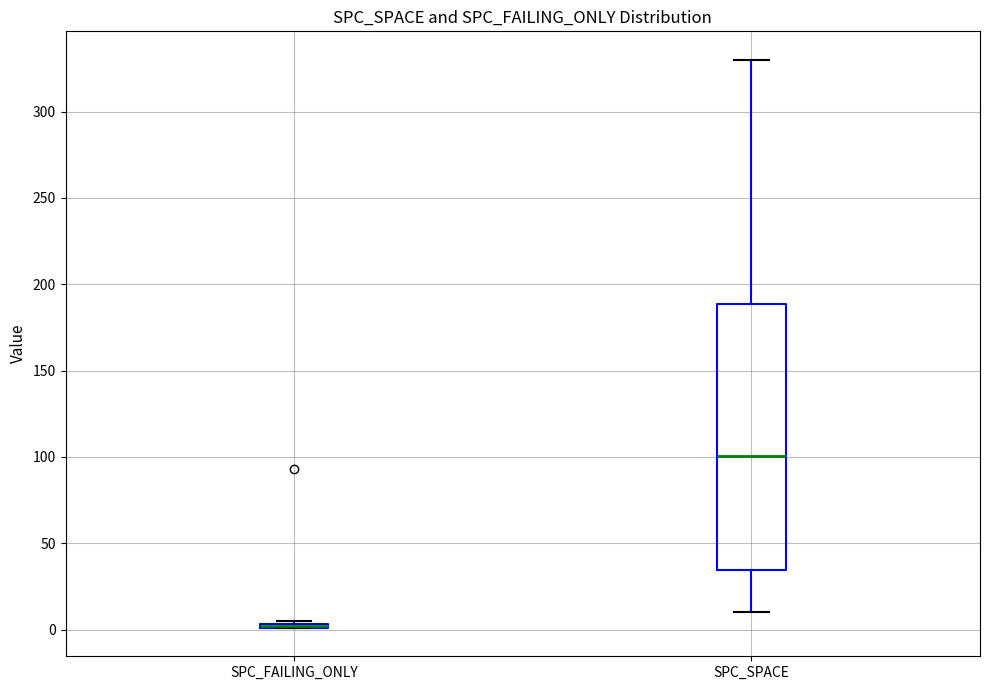

Reading left to right, transcribe this box plot: for each box, give where its median line is, the range the box spans, and where its two whiskers end, as read against the y-axis. The values are not printed on the chart, so give them approximately, as read against the axis.

SPC_FAILING_ONLY: box collapsed to a line at 0, whiskers 0 to 5
SPC_SPACE: median 100, box 35 to 190, whiskers 10 to 330